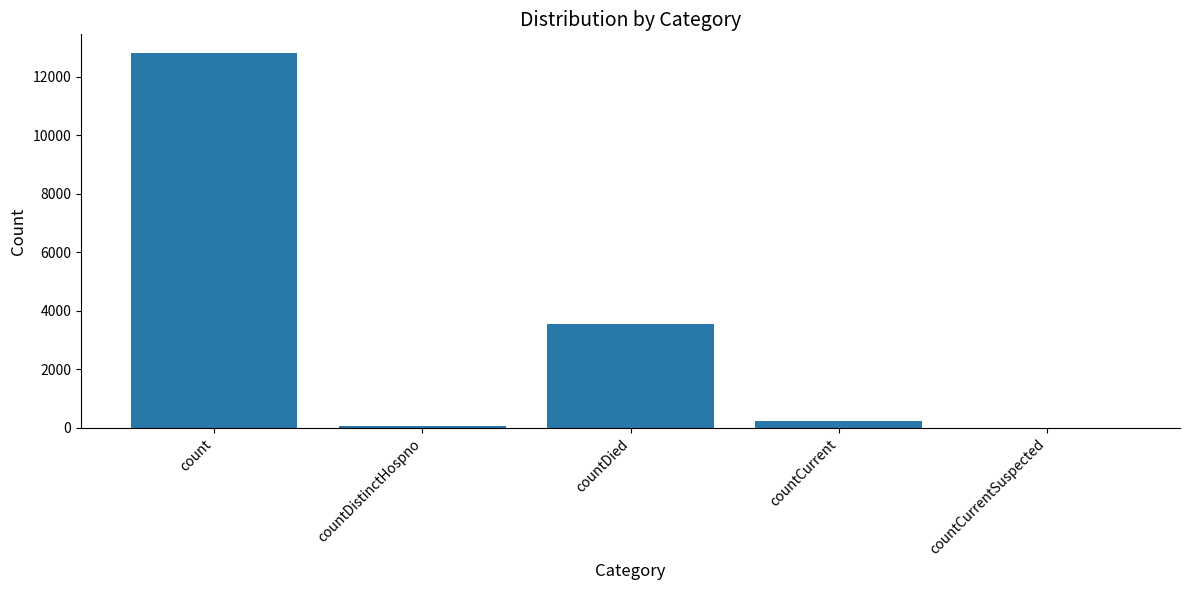

The value at countDied is 3563. True or false?

True